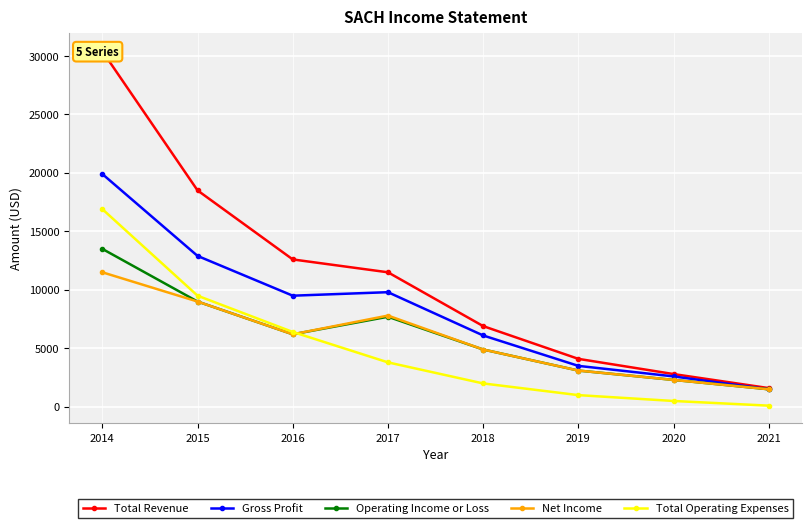

True or false: Operating Income or Loss has a value of 1500 at 2021.

True